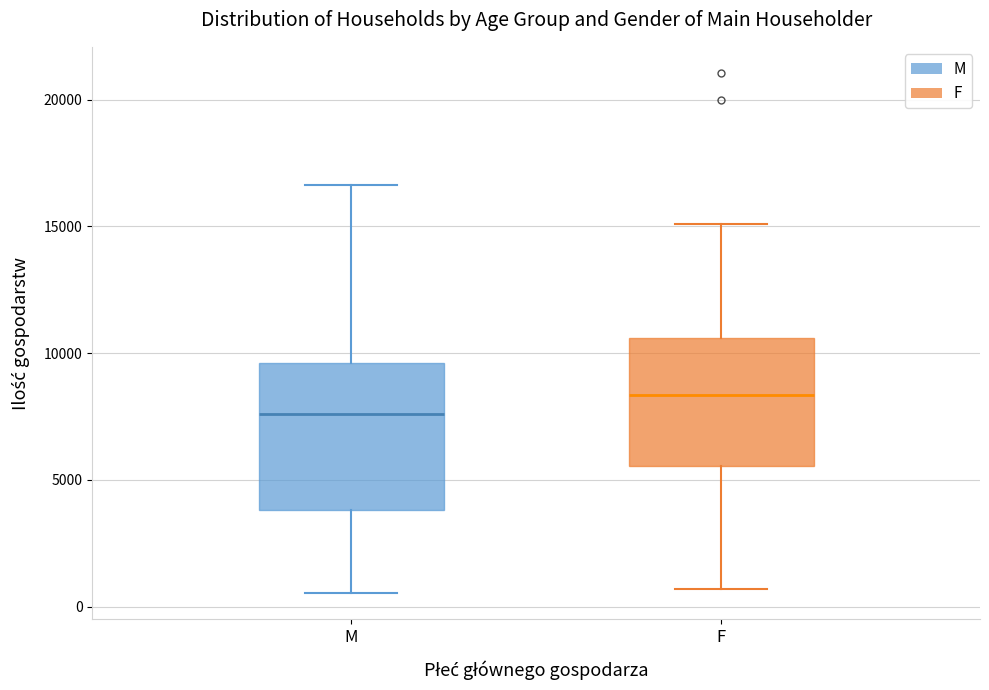

Where does the lower whisker of the box for M end on the y-axis? The values are not printed on the chart, so give them approximately, as read against the axis.

500